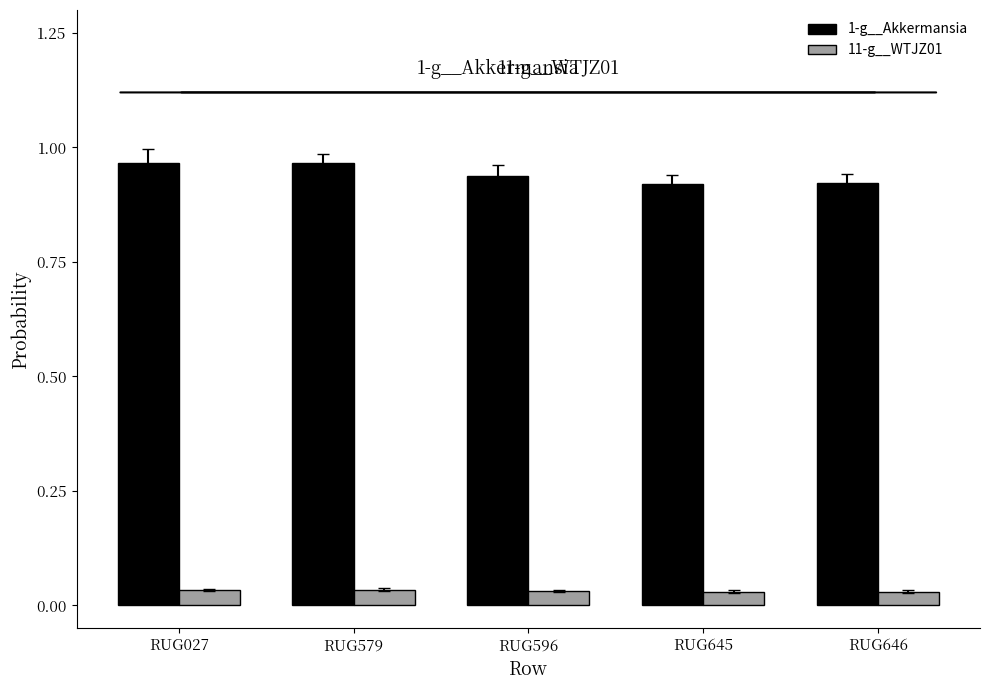

Between RUG027 and RUG596, which series saw the biggest shift?

1-g__Akkermansia